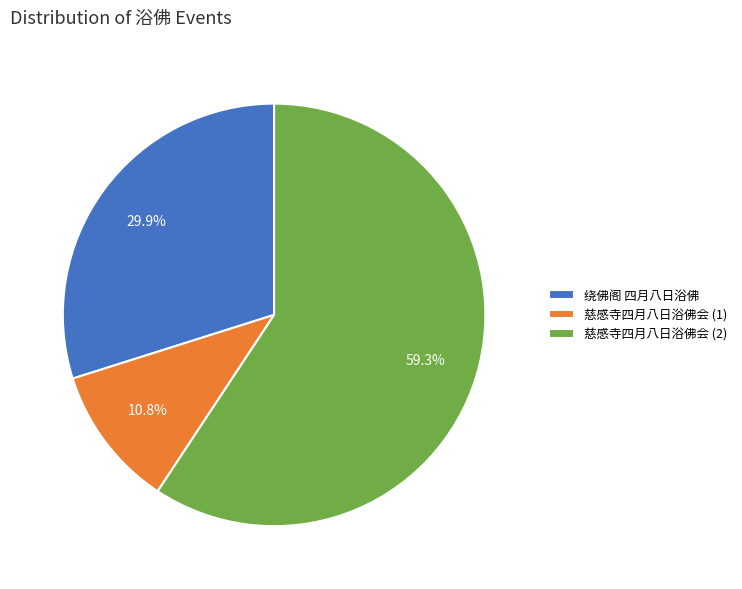

How many slices are in this pie chart?

3